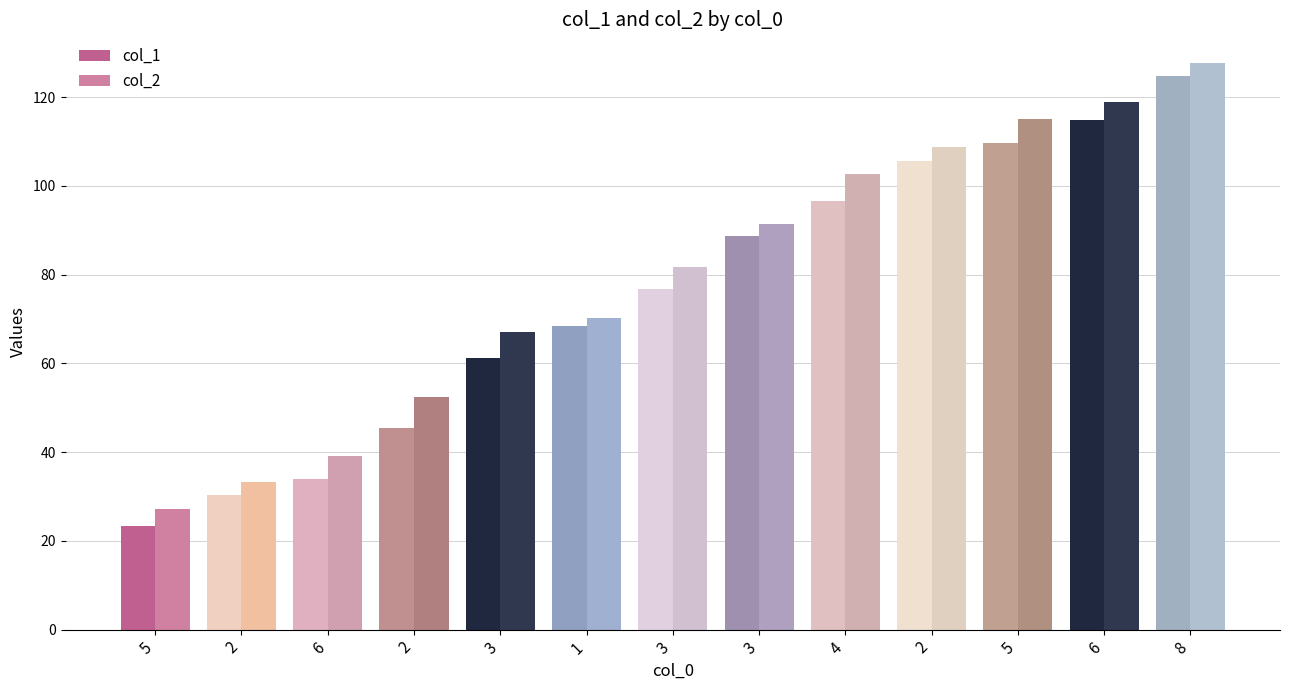

How many bars are there in total?

26